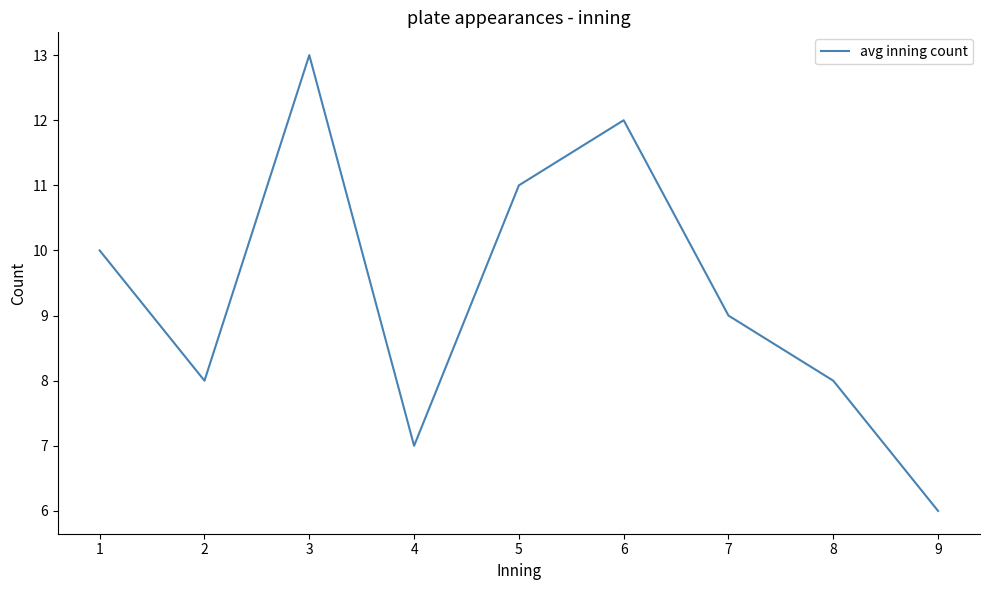

What is the sum of the values at 8 and 6?

20